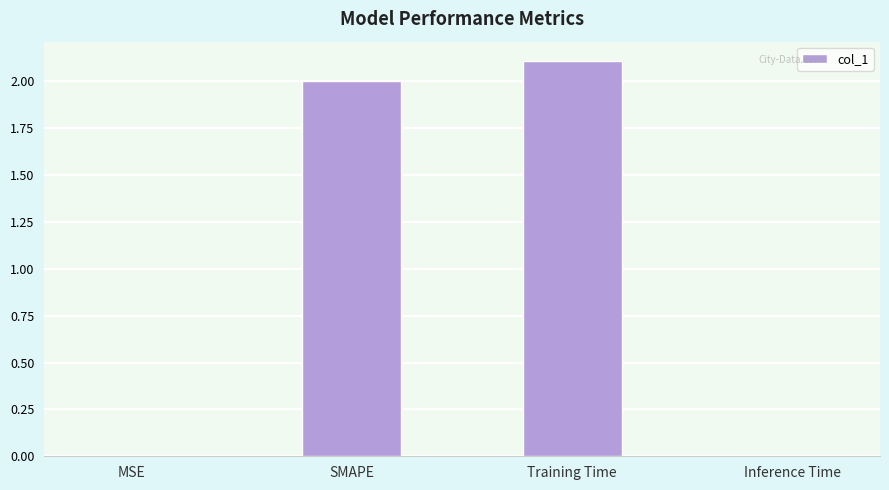

Is it true that the value at Inference Time is 0.0?

True